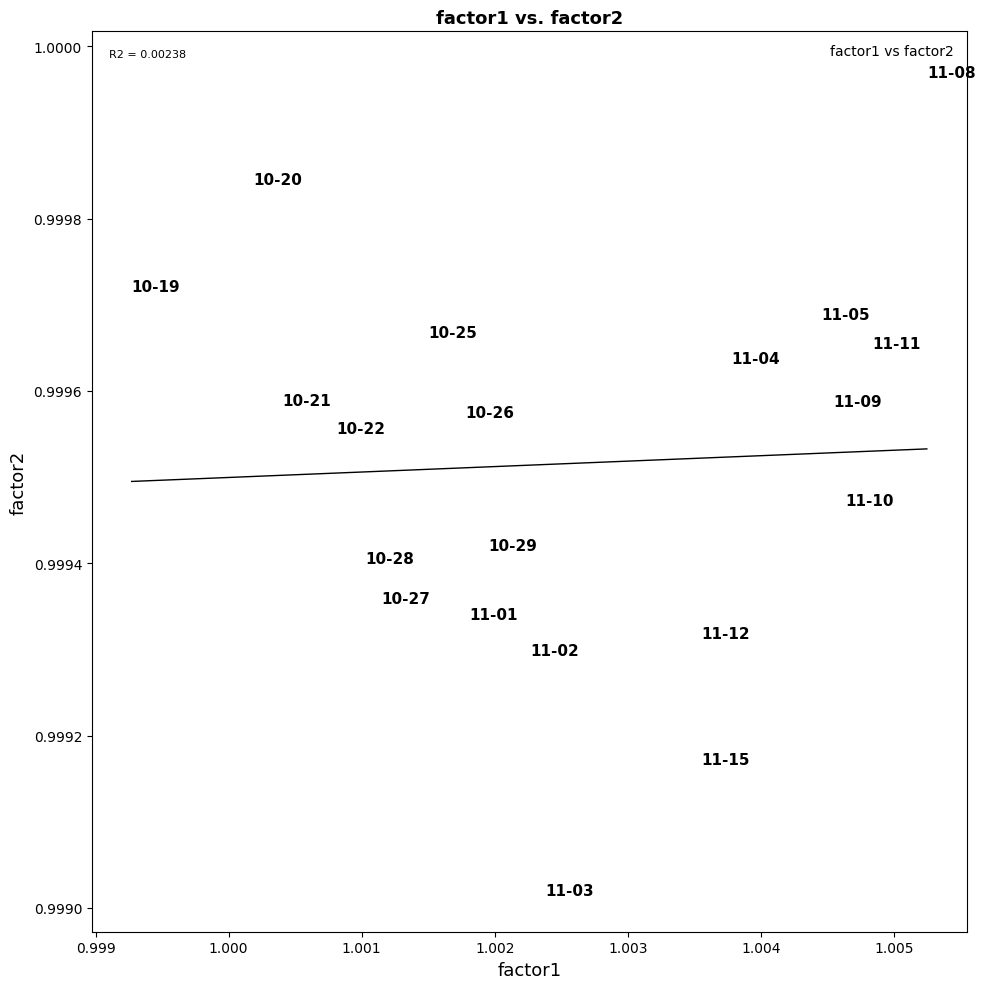

How many data points are displayed?

20